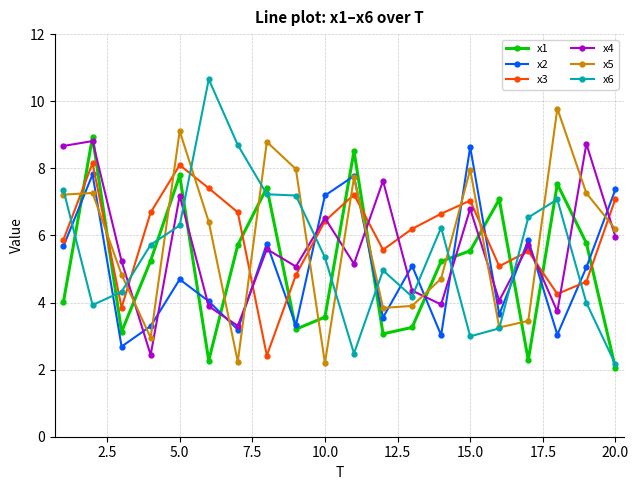

True or false: x2 has more than 2 interior local peaks.

True